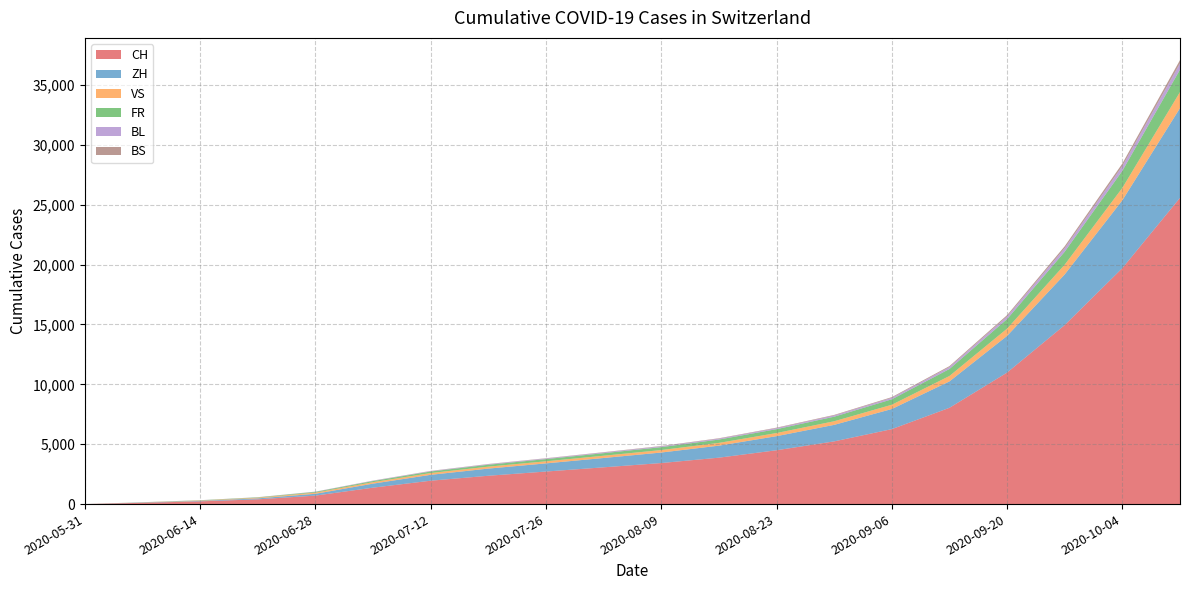

Reading left to right, what are all the values shown in this chart?

CH: 2020-05-31=0	2020-06-07=108	2020-06-14=229	2020-06-21=397	2020-06-28=709	2020-07-05=1372	2020-07-12=1953	2020-07-19=2367	2020-07-26=2718	2020-08-02=3070	2020-08-09=3428	2020-08-16=3876	2020-08-23=4495	2020-08-30=5236	2020-09-06=6259	2020-09-13=8040	2020-09-20=10981	2020-09-27=14949	2020-10-04=19702	2020-10-11=25571
ZH: 2020-05-31=0	2020-06-07=23	2020-06-14=38	2020-06-21=80	2020-06-28=152	2020-07-05=337	2020-07-12=492	2020-07-19=597	2020-07-26=682	2020-08-02=779	2020-08-09=877	2020-08-16=1003	2020-08-23=1177	2020-08-30=1379	2020-09-06=1681	2020-09-13=2204	2020-09-20=3063	2020-09-27=4230	2020-10-04=5665	2020-10-11=7495
VS: 2020-05-31=0	2020-06-07=10	2020-06-14=28	2020-06-21=53	2020-06-28=97	2020-07-05=124	2020-07-12=148	2020-07-19=163	2020-07-26=173	2020-08-02=189	2020-08-09=207	2020-08-16=231	2020-08-23=261	2020-08-30=302	2020-09-06=355	2020-09-13=452	2020-09-20=607	2020-09-27=814	2020-10-04=1037	2020-10-11=1342
FR: 2020-05-31=0	2020-06-07=9	2020-06-14=22	2020-06-21=32	2020-06-28=61	2020-07-05=92	2020-07-12=128	2020-07-19=158	2020-07-26=184	2020-08-02=213	2020-08-09=243	2020-08-16=279	2020-08-23=323	2020-08-30=380	2020-09-06=455	2020-09-13=585	2020-09-20=797	2020-09-27=1082	2020-10-04=1425	2020-10-11=1869
BL: 2020-05-31=0	2020-06-07=3	2020-06-14=4	2020-06-21=7	2020-06-28=16	2020-07-05=27	2020-07-12=37	2020-07-19=44	2020-07-26=50	2020-08-02=57	2020-08-09=65	2020-08-16=74	2020-08-23=86	2020-08-30=101	2020-09-06=123	2020-09-13=161	2020-09-20=220	2020-09-27=303	2020-10-04=404	2020-10-11=525
BS: 2020-05-31=0	2020-06-07=4	2020-06-14=5	2020-06-21=7	2020-06-28=7	2020-07-05=12	2020-07-12=16	2020-07-19=20	2020-07-26=23	2020-08-02=27	2020-08-09=31	2020-08-16=35	2020-08-23=41	2020-08-30=49	2020-09-06=59	2020-09-13=79	2020-09-20=111	2020-09-27=155	2020-10-04=206	2020-10-11=271